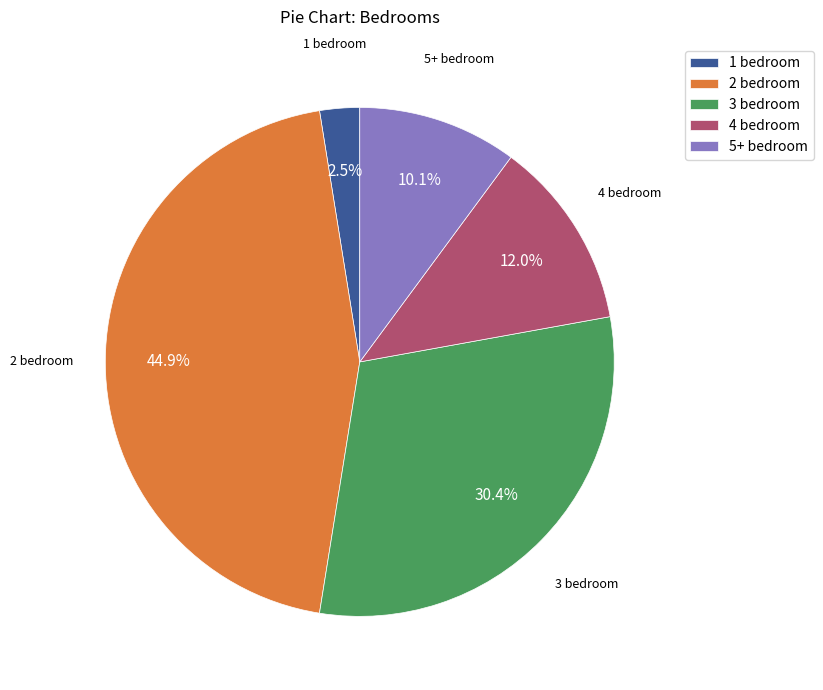

Do 4 bedroom and 5+ bedroom together represent more than half of the pie?

No